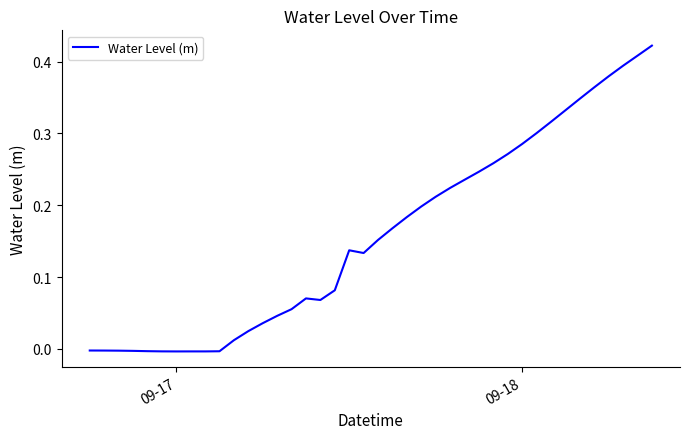

What is the difference between the maximum and minimum values?

0.4